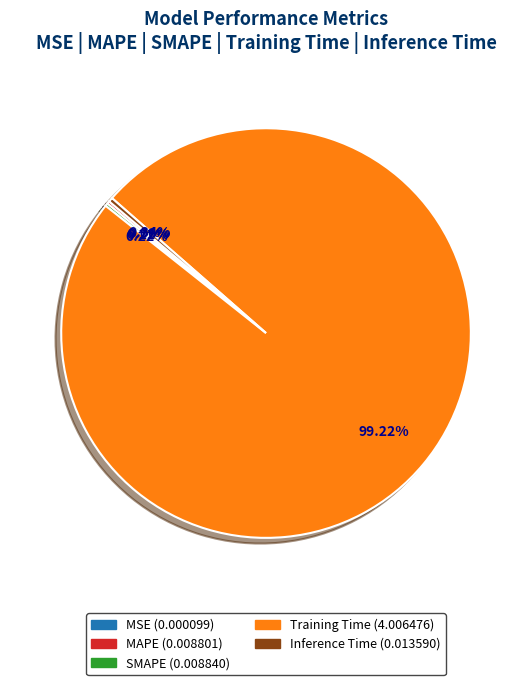

Does any single category account for the majority?

Yes